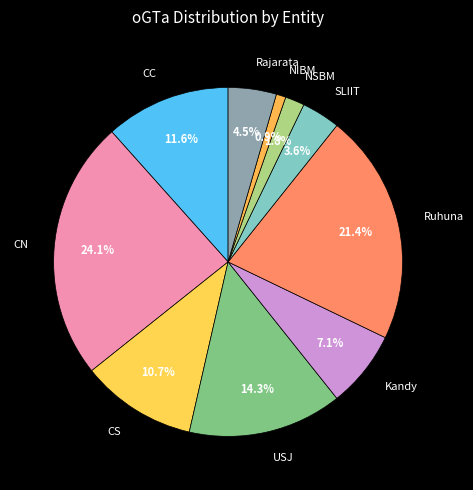

What is the ratio of the value at CC to the value at USJ?

0.8